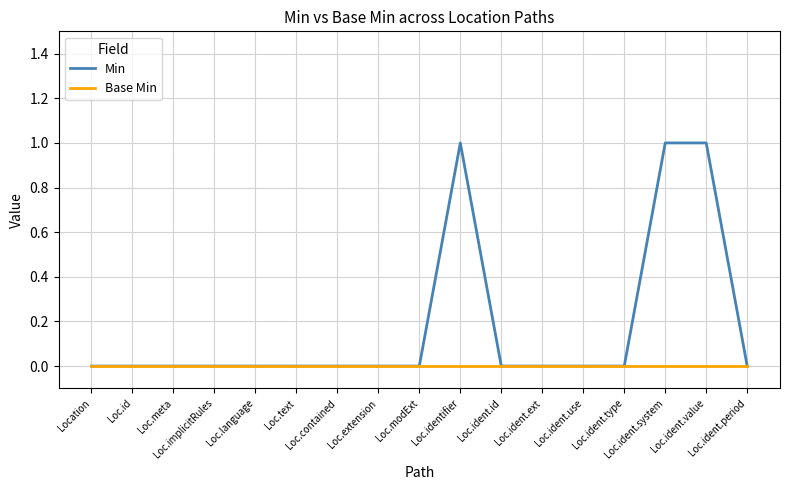

Which series has the largest range (max minus min)?

Min